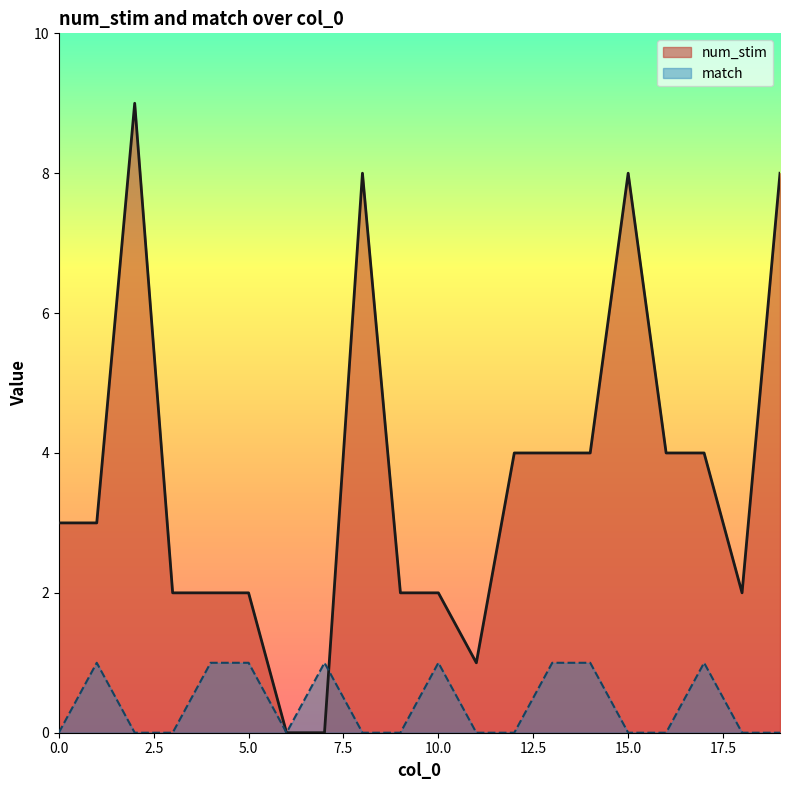

The value of num_stim at 15.0 is 12. True or false?

False